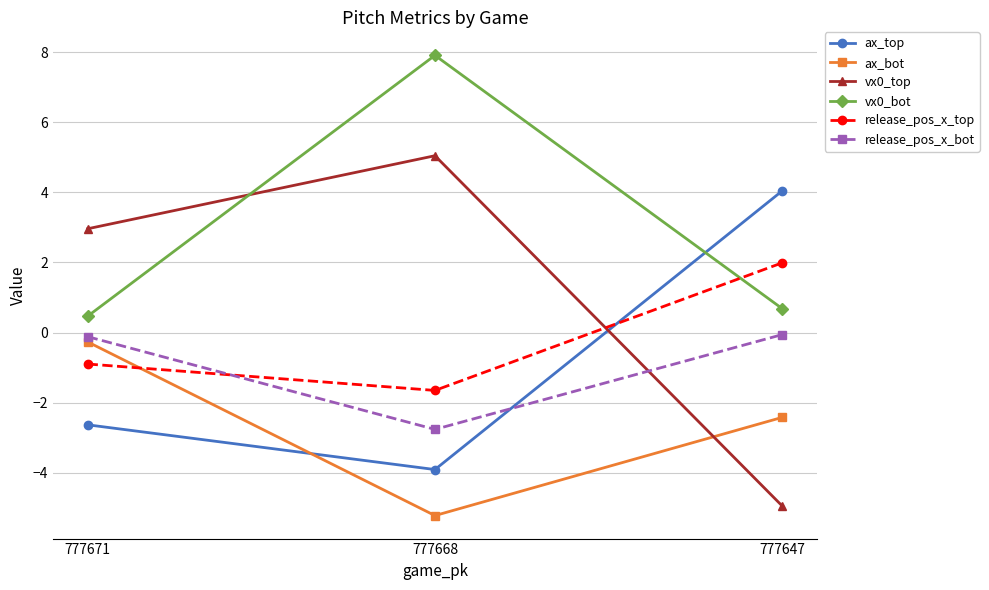

What are all the series names shown in the legend?

ax_top, ax_bot, vx0_top, vx0_bot, release_pos_x_top, release_pos_x_bot